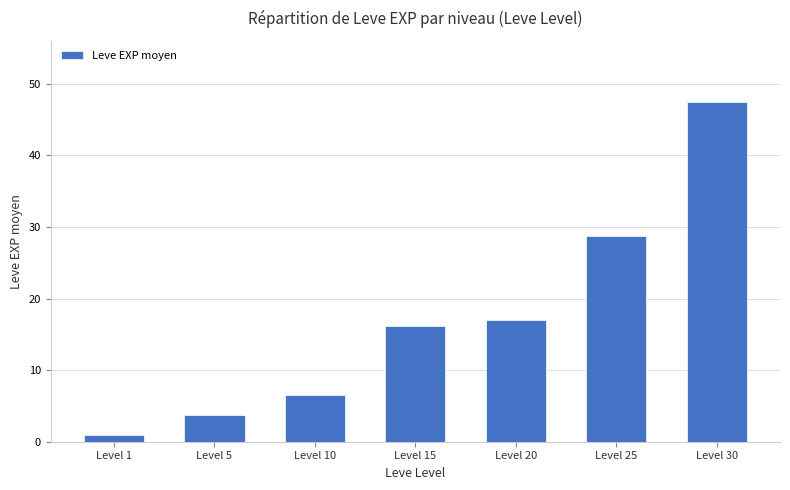

Rank the categories by value from lowest to highest.

Level 1, Level 5, Level 10, Level 15, Level 20, Level 25, Level 30